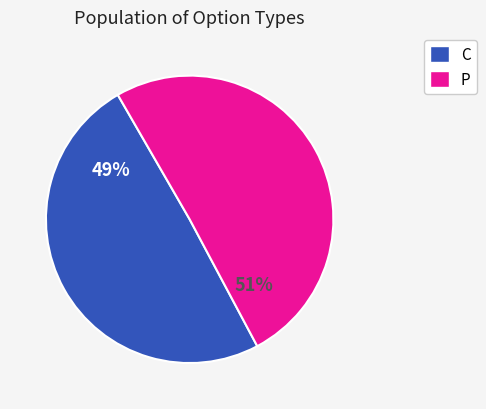

Is there any slice that represents more than half of the pie?

Yes